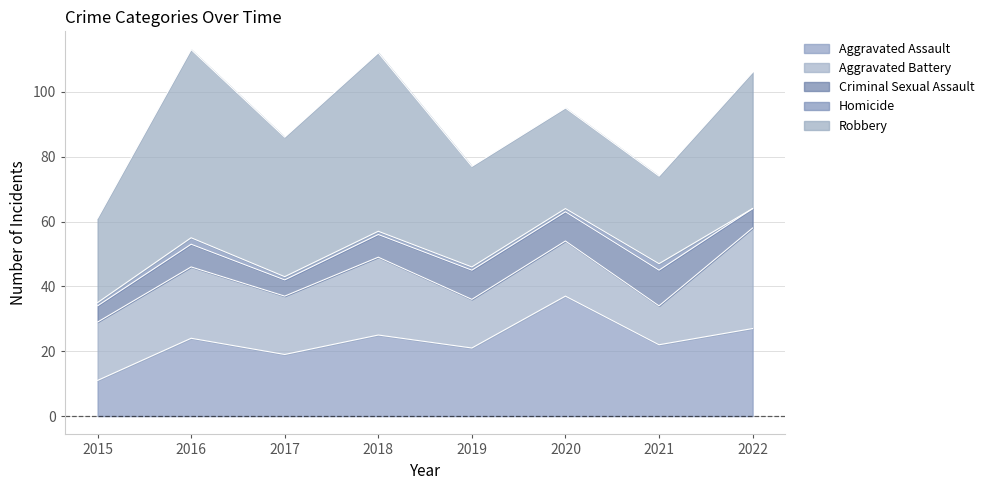

List the series in order of their peak value, highest first.

Robbery, Aggravated Assault, Aggravated Battery, Criminal Sexual Assault, Homicide